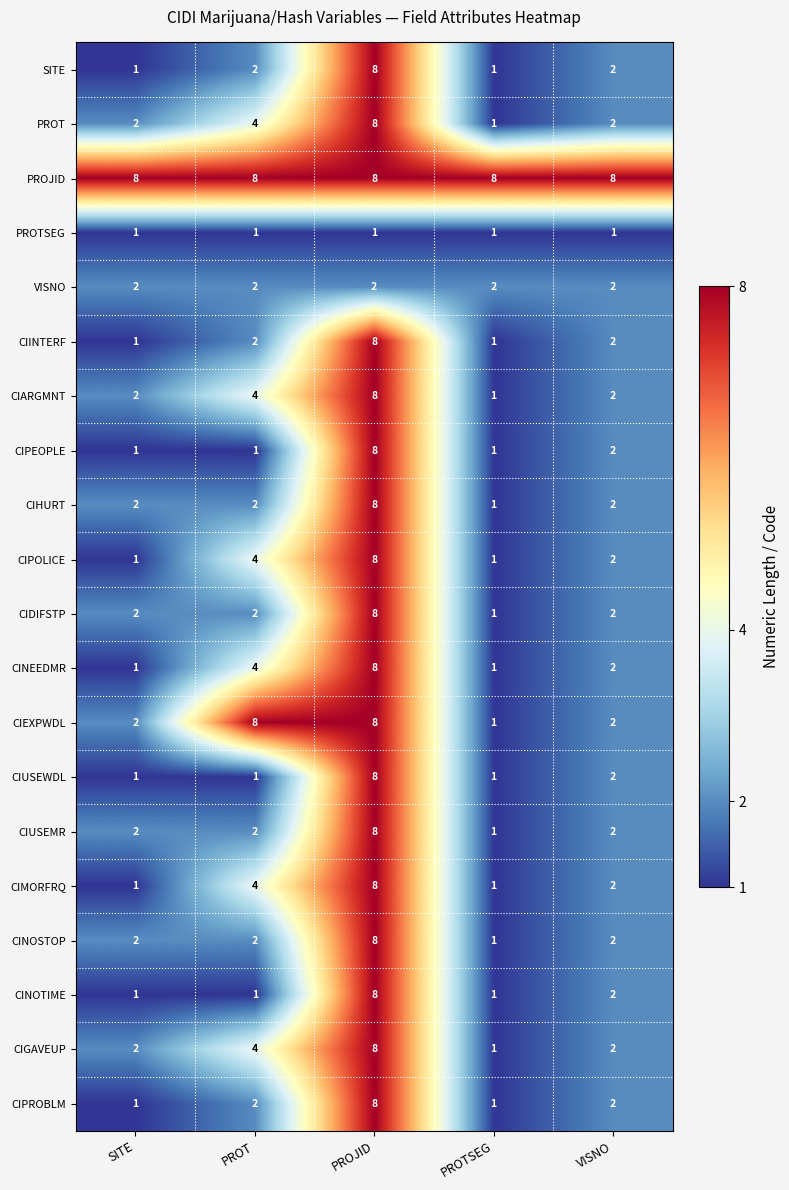

What value does the PROT series have at PROJID?

8